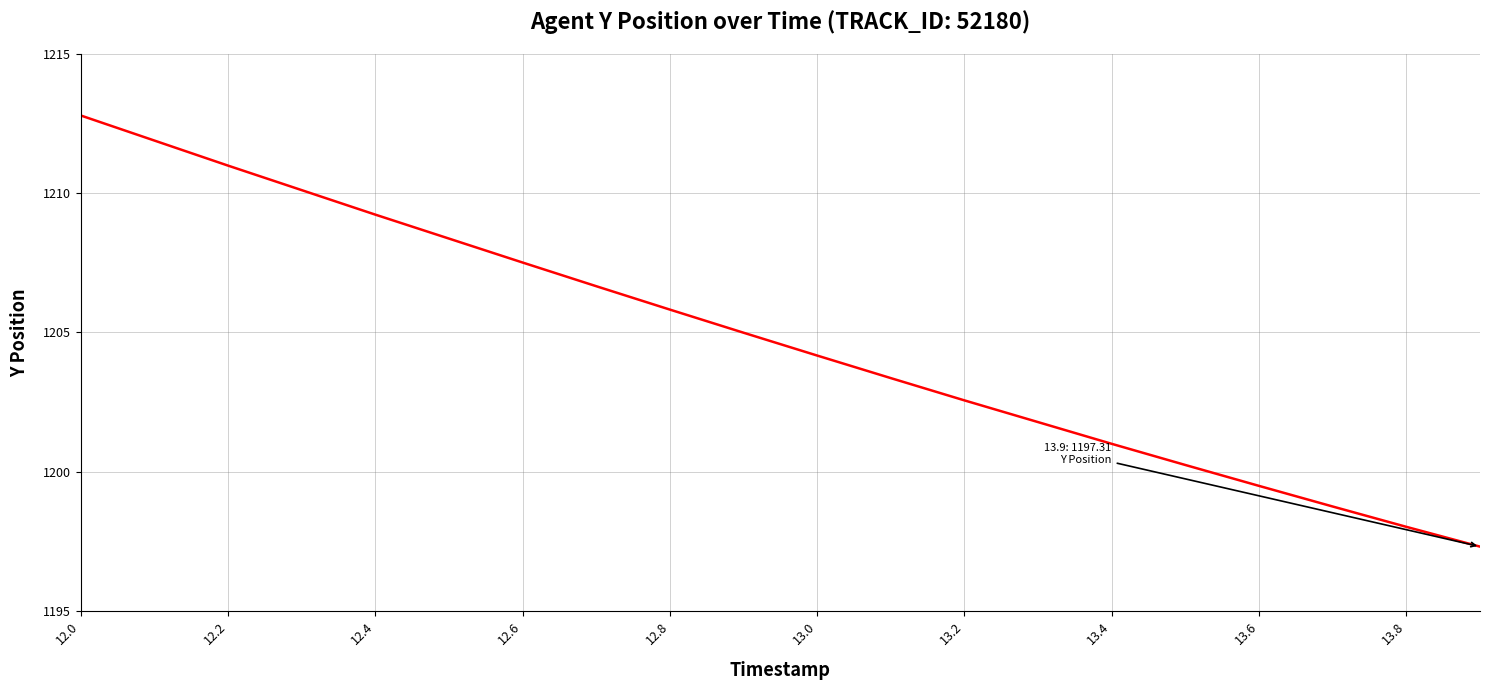

What is the difference between the maximum and minimum values?

15.5